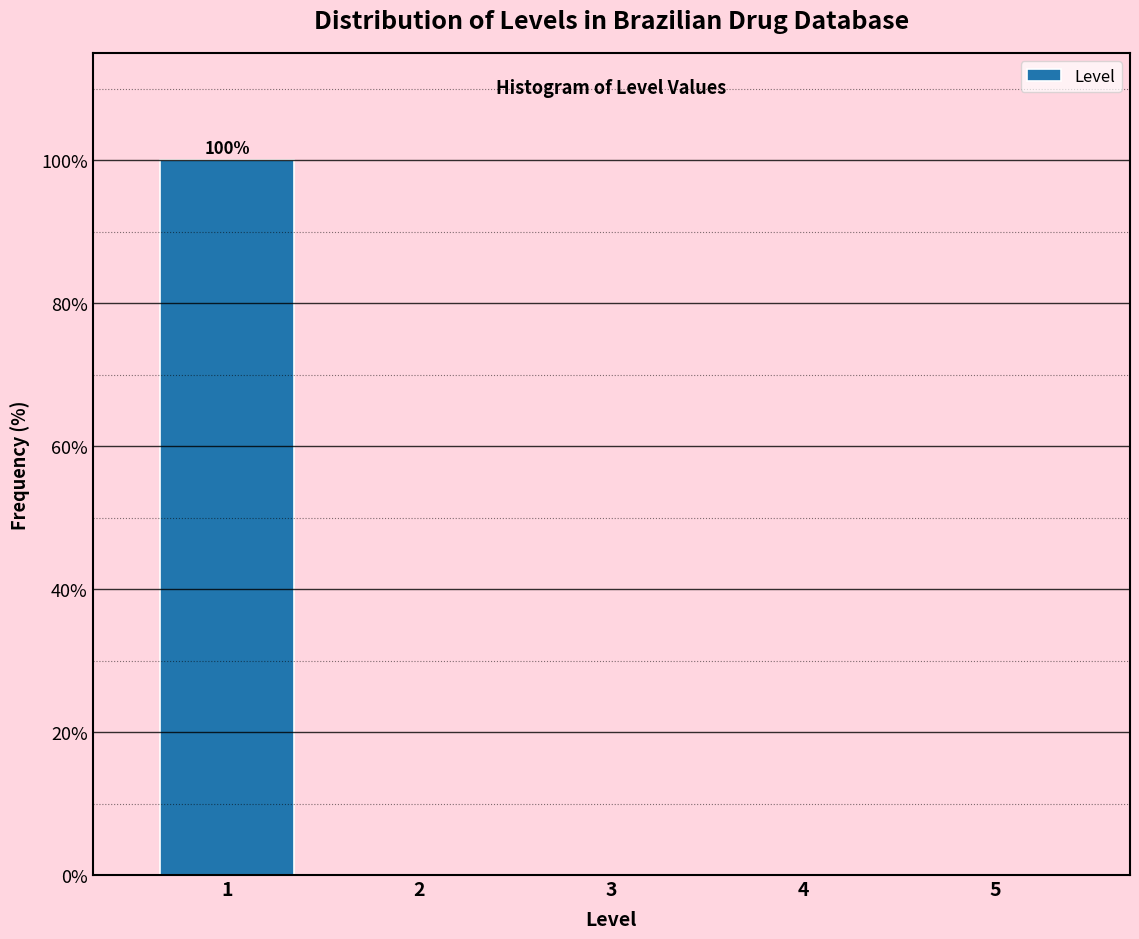

Reading left to right, extract all data points from this chart.

1=100	2=0	3=0	4=0	5=0